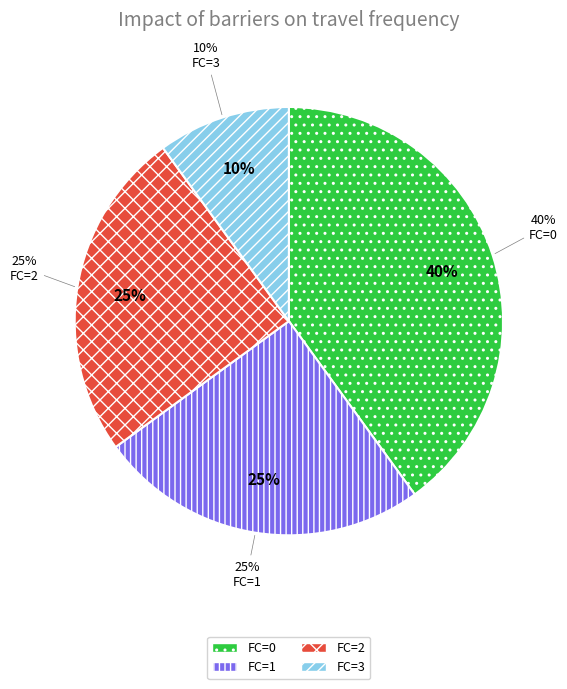

Which category has the smallest portion of the pie?

3